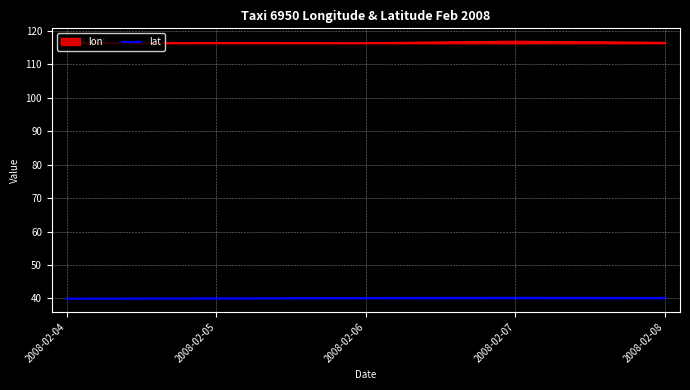

The chart shows a value of 40.2 at 2008-02-07. True or false?

True